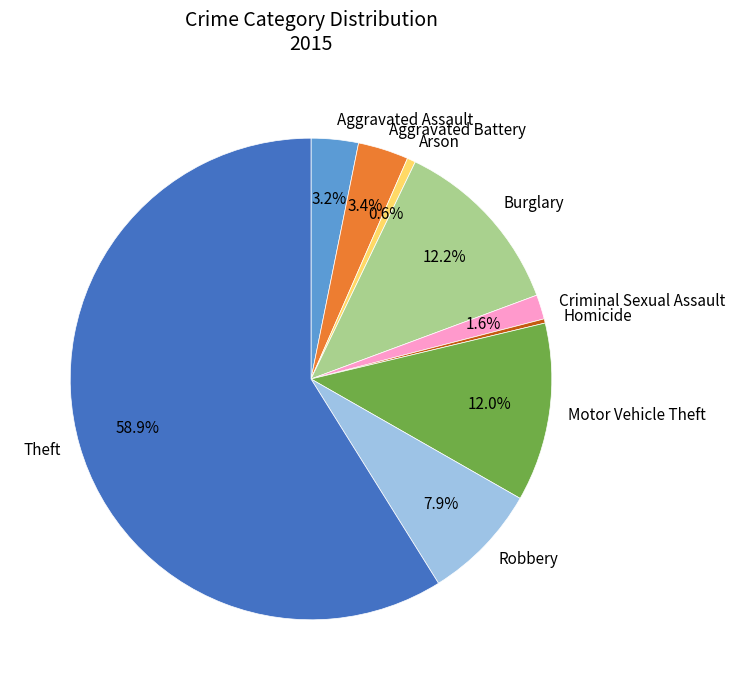

How many slices are in this pie chart?

9